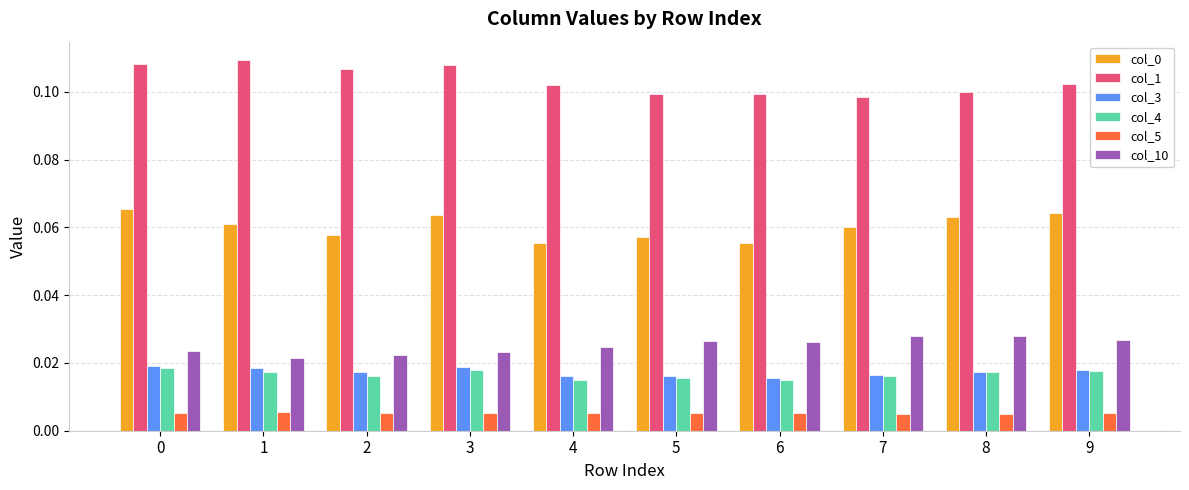

Are the bars grouped side by side (vs. stacked)?

Yes